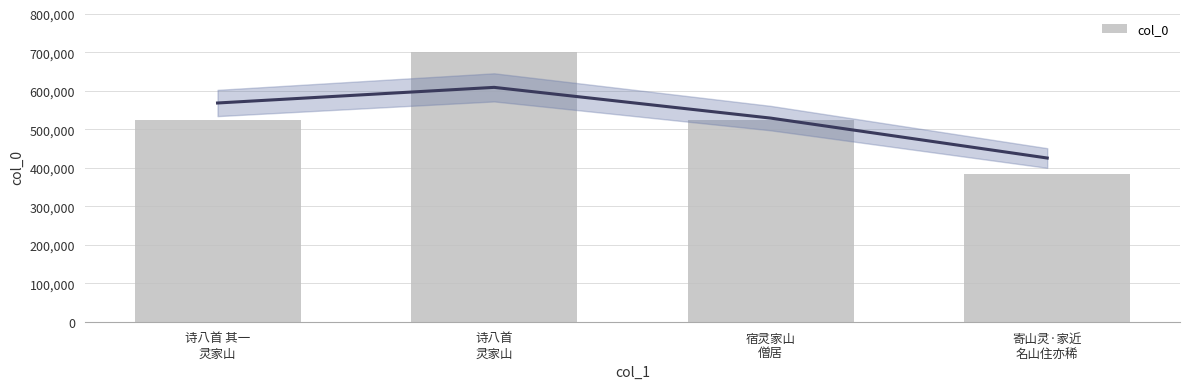

Rank the categories by value from highest to lowest.

诗八首
灵家山, 诗八首 其一
灵家山, 宿灵家山
僧居, 寄山灵·家近
名山住亦稀